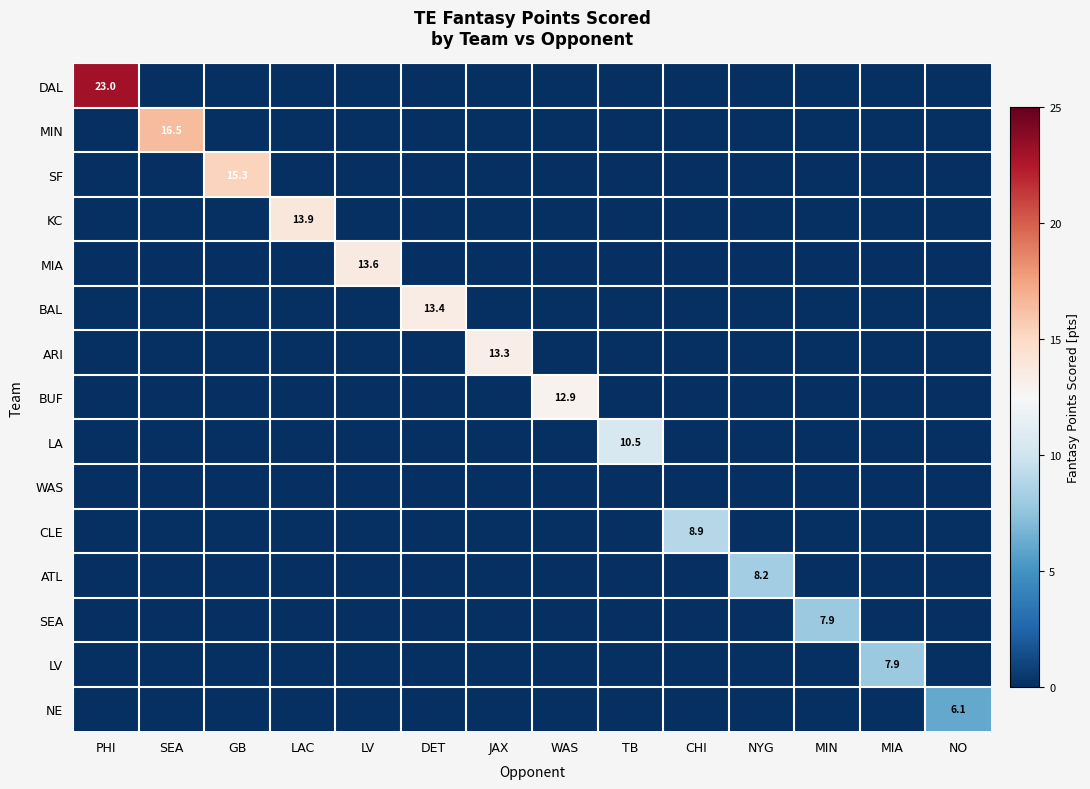

How many categories are shown in the chart?

14